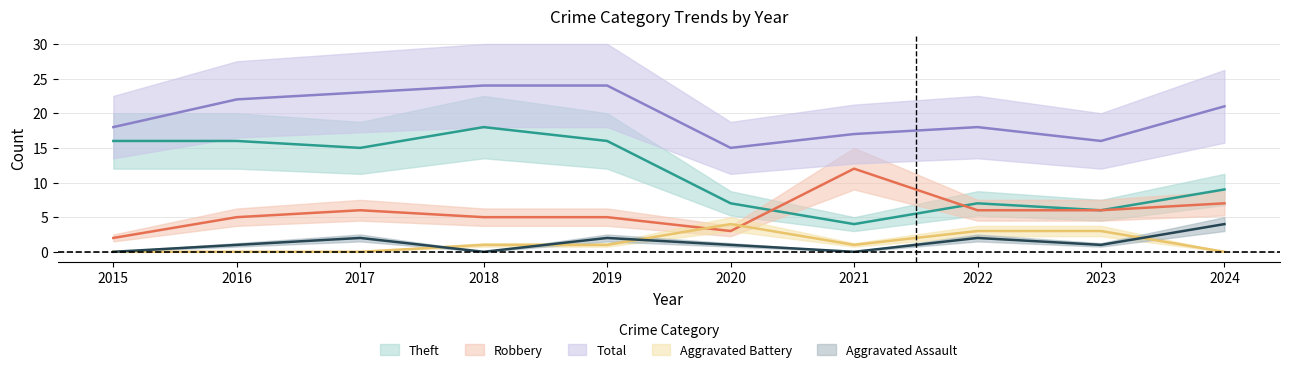

The Robbery series shows 2 at 2024. True or false?

False